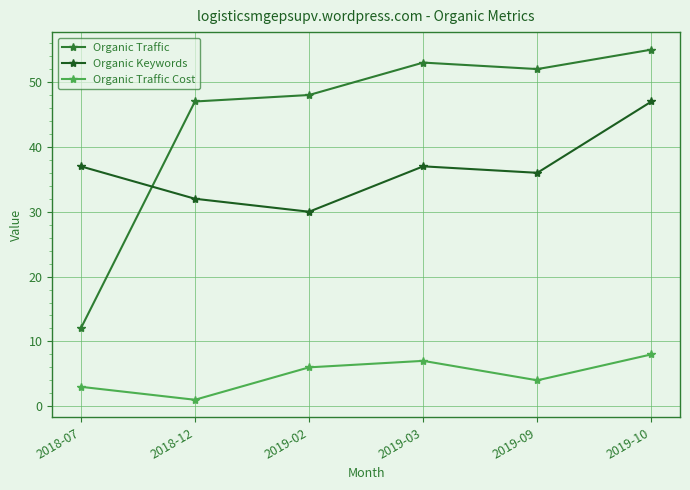

The Organic Traffic Cost series shows 4 at 2019-09. True or false?

True